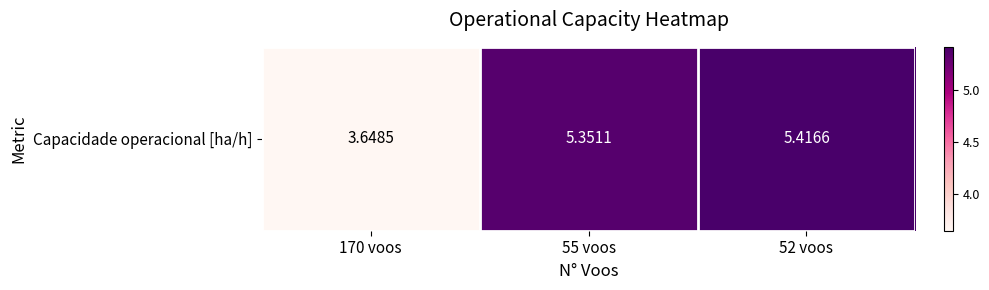

Reading left to right, transcribe all the data shown in this chart.

3.6	5.4	5.4